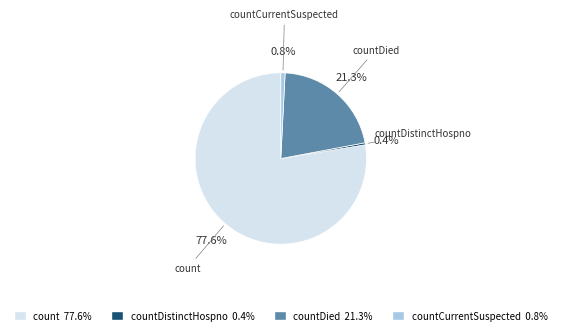

What is the largest slice in the pie chart?

count 77.6%